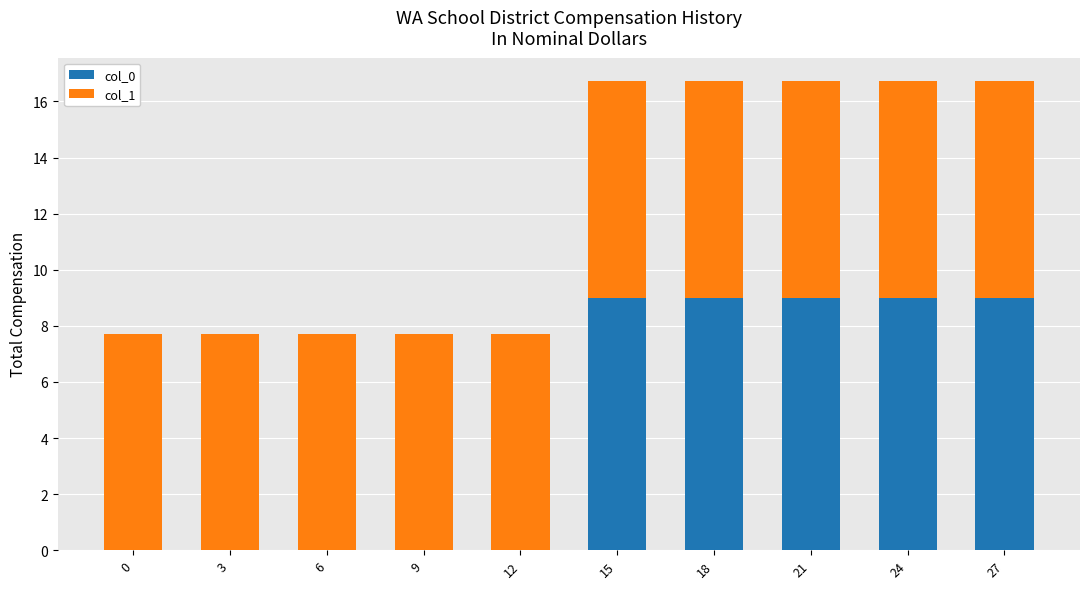

The value of col_0 at 21 is 9.0. True or false?

True